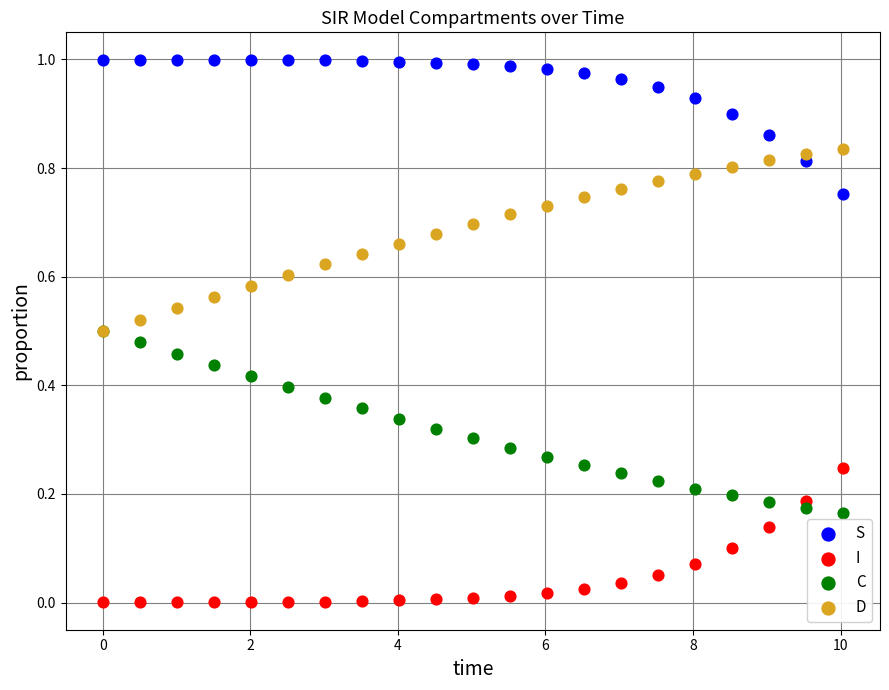

What are all the series names shown in the legend?

S, I, C, D